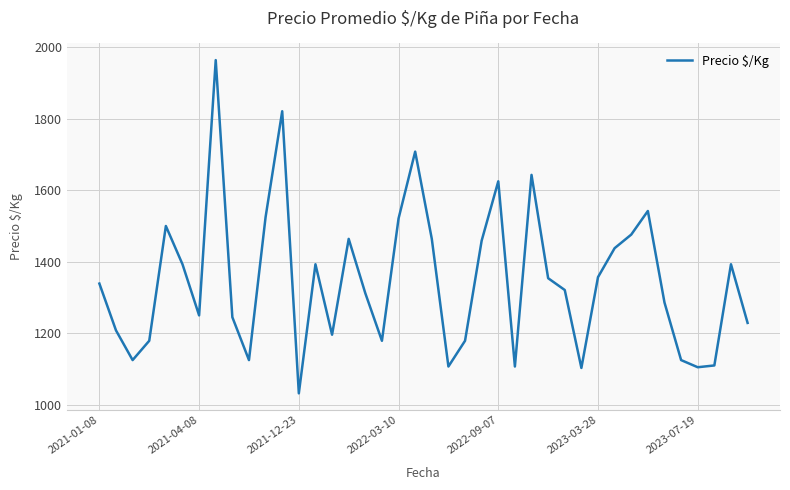

What is the maximum value shown in the chart?

1964